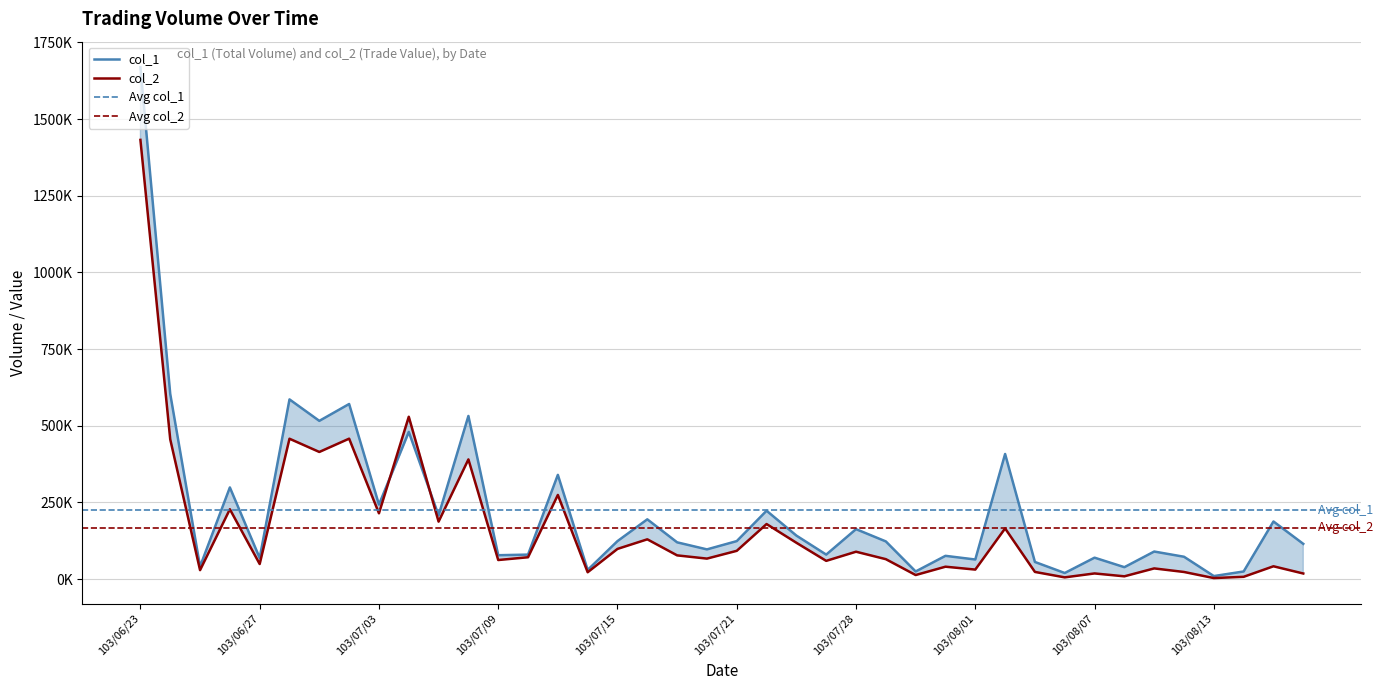

What position from the left is 103/08/04?

30